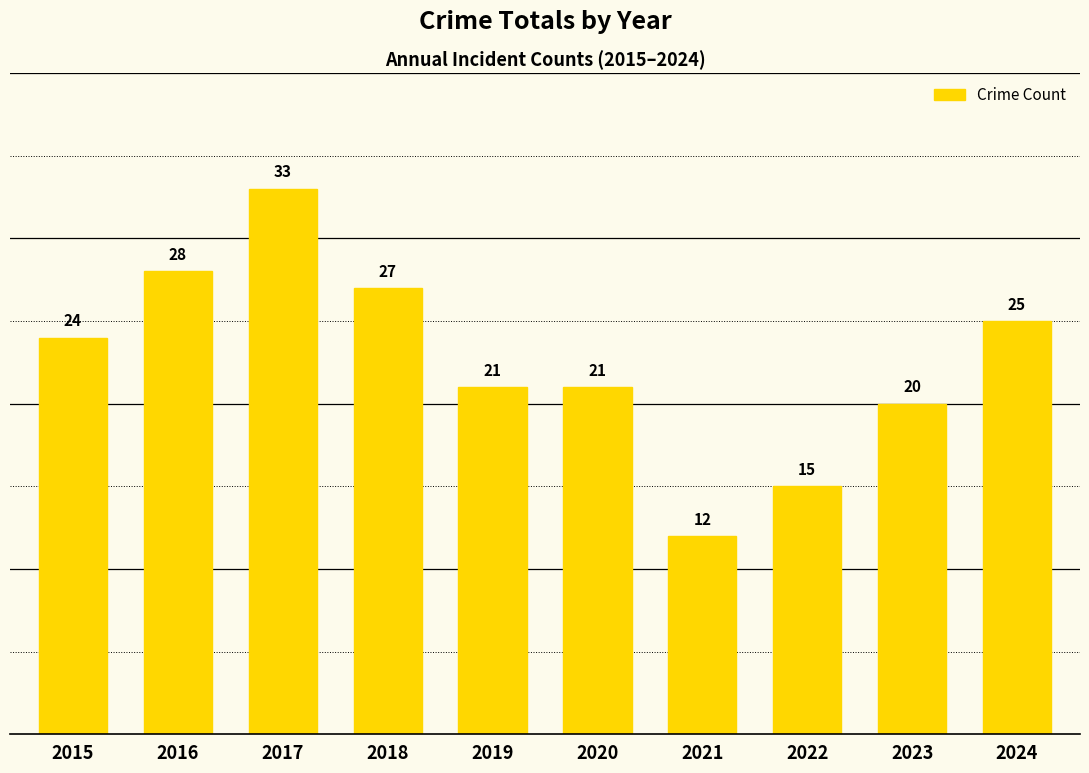

How many series are shown in this chart?

1